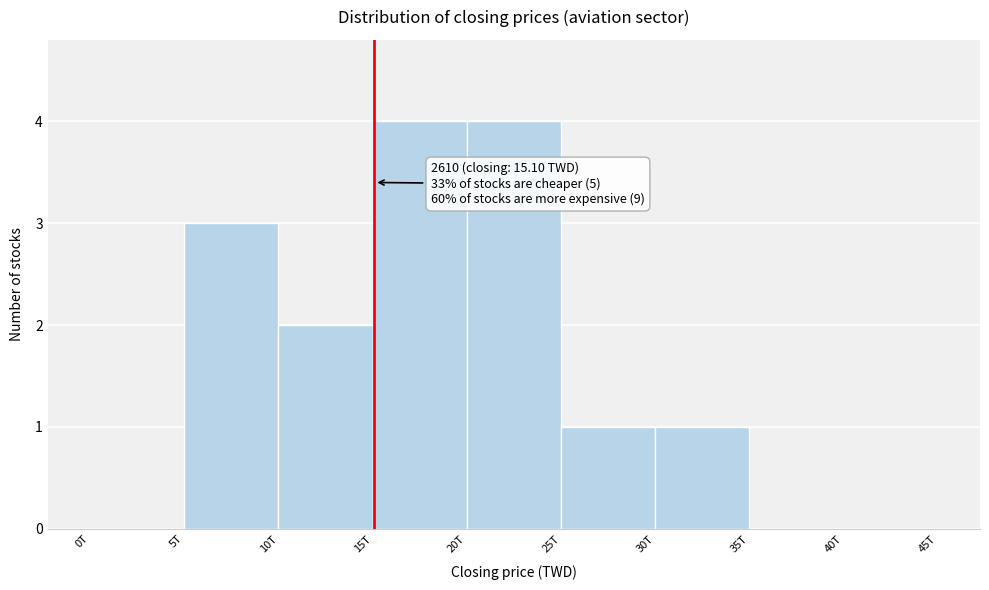

Reading right to left, list all the values displayed in this chart.

40T=0	35T=0	30T=1	25T=1	20T=4	15T=4	10T=2	5T=3	0T=0